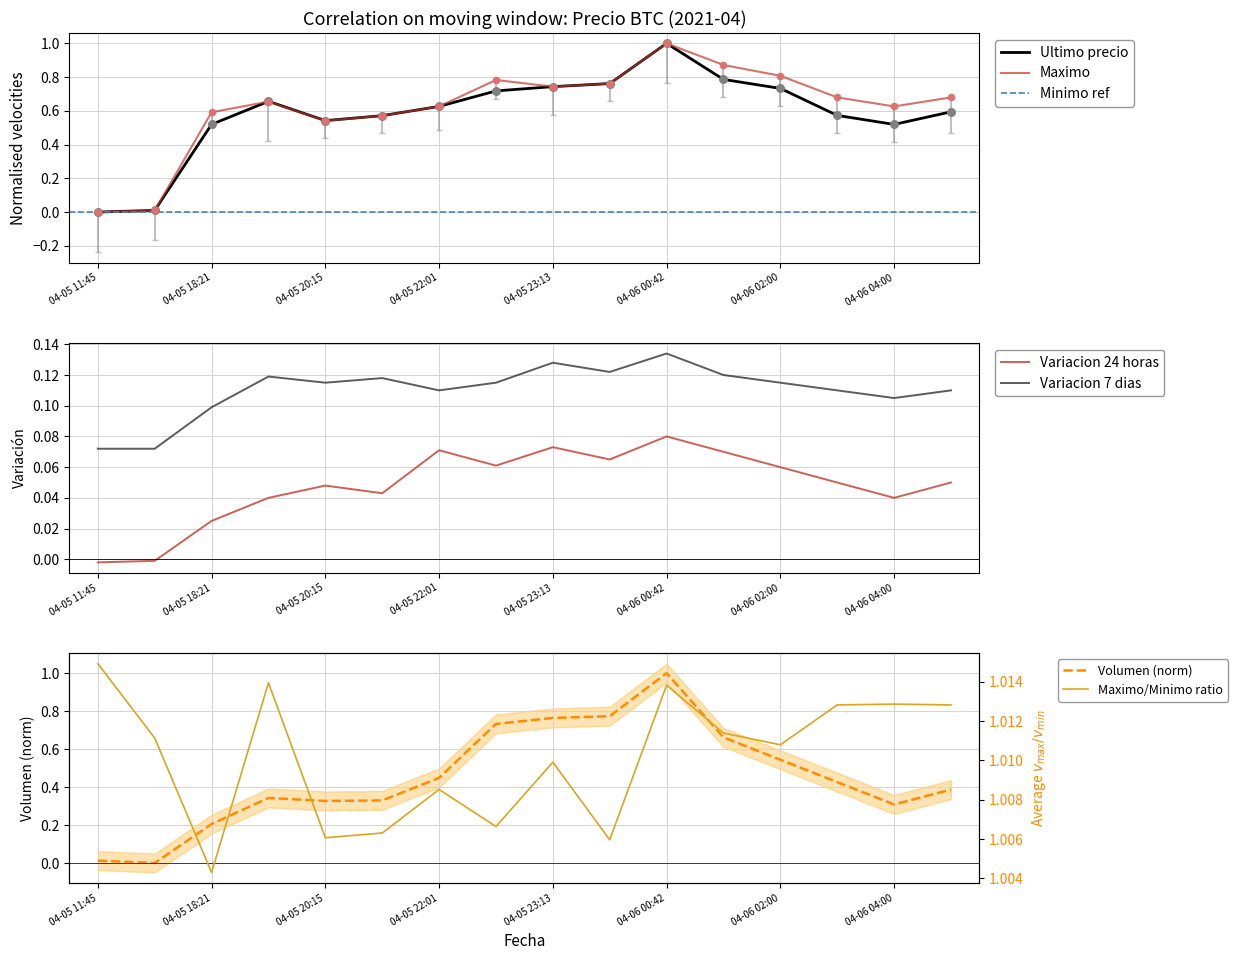

At how many categories does at least one series exceed 0?

16